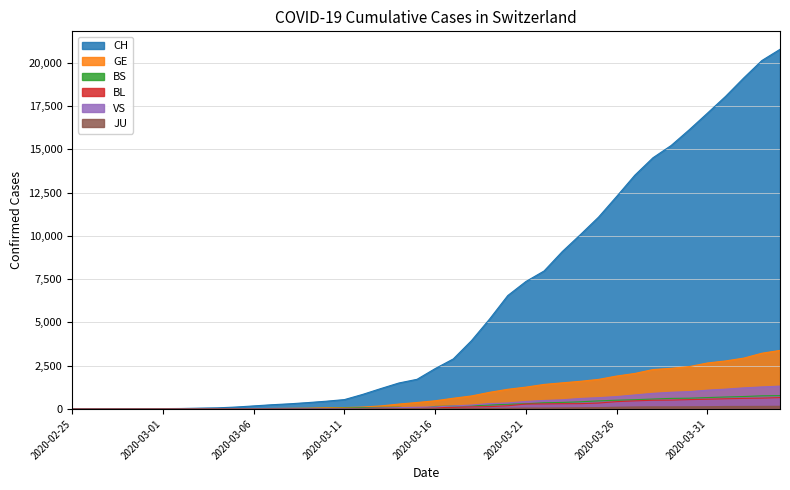

What is the difference between the maximum and second lowest values in the BS series?

771